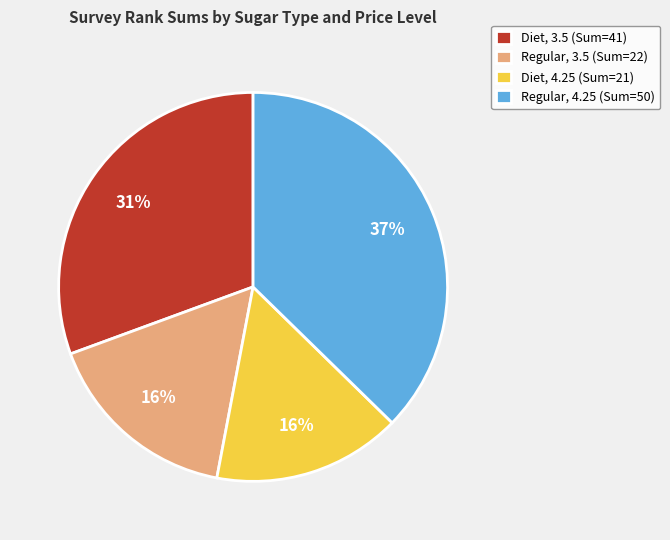

To the nearest percent, what portion does Diet, 4.25 (Sum=21) represent?

16%